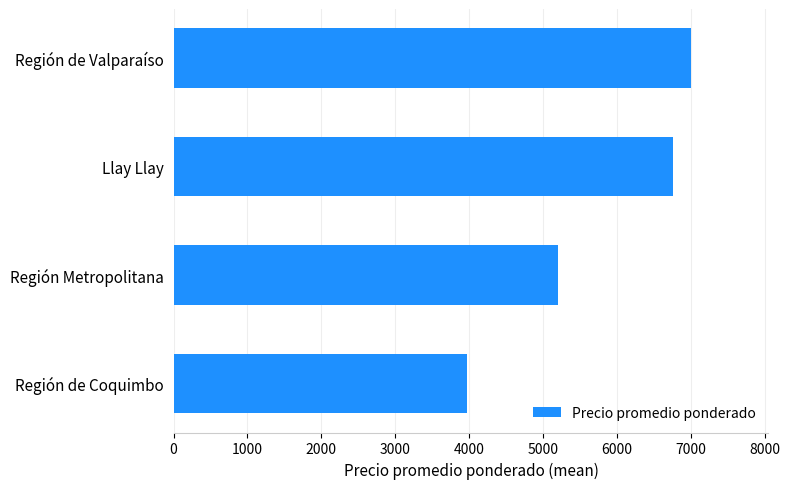

What is the difference between the maximum and minimum values?

3034